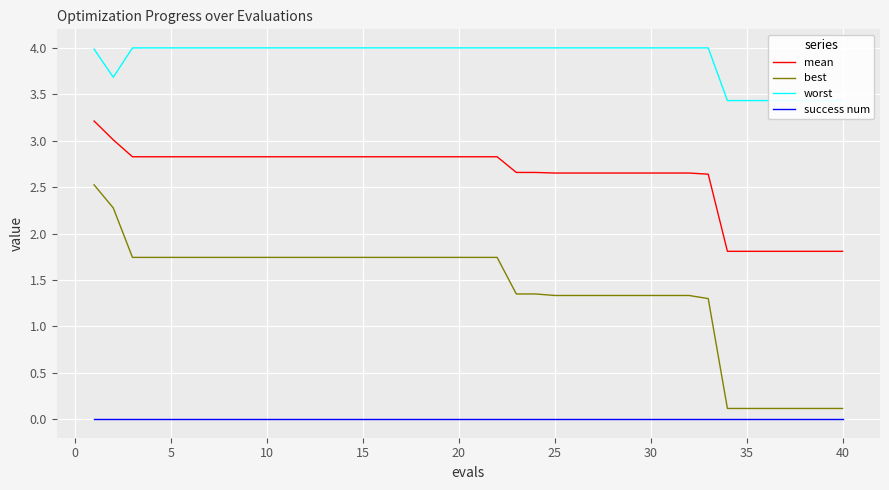

The value of best at 30 is 1.3. True or false?

True